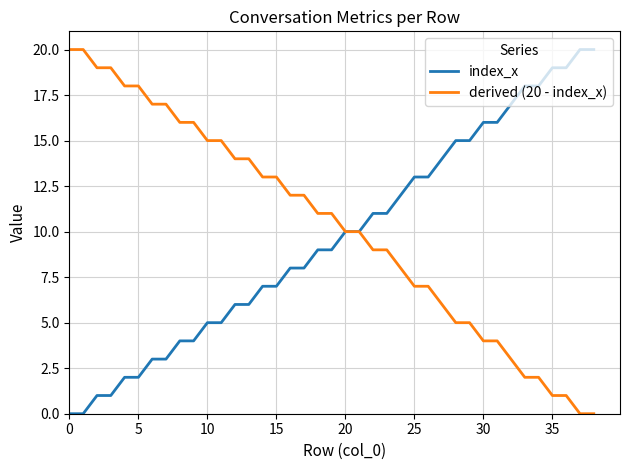

What is the maximum value shown in the chart?

20